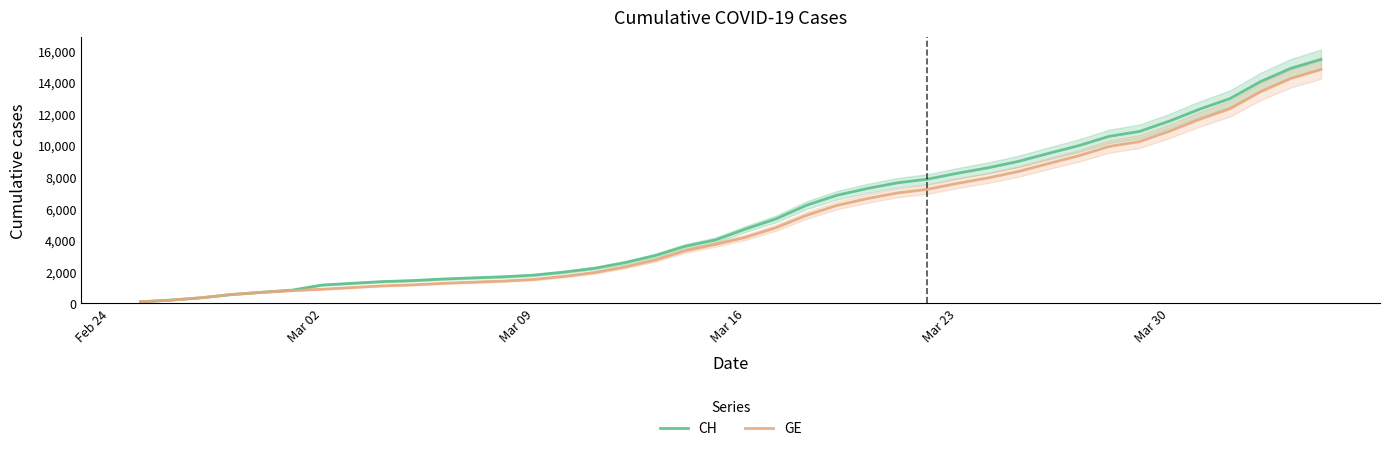

What is the maximum value for GE?

14797